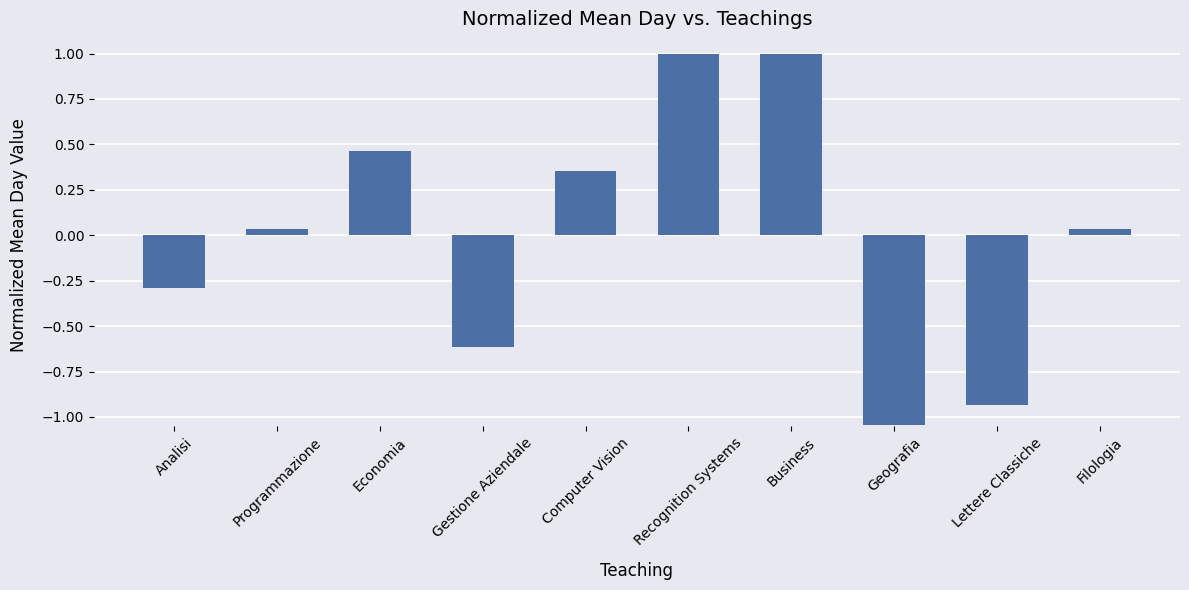

Where does the data first go above 0?

Programmazione